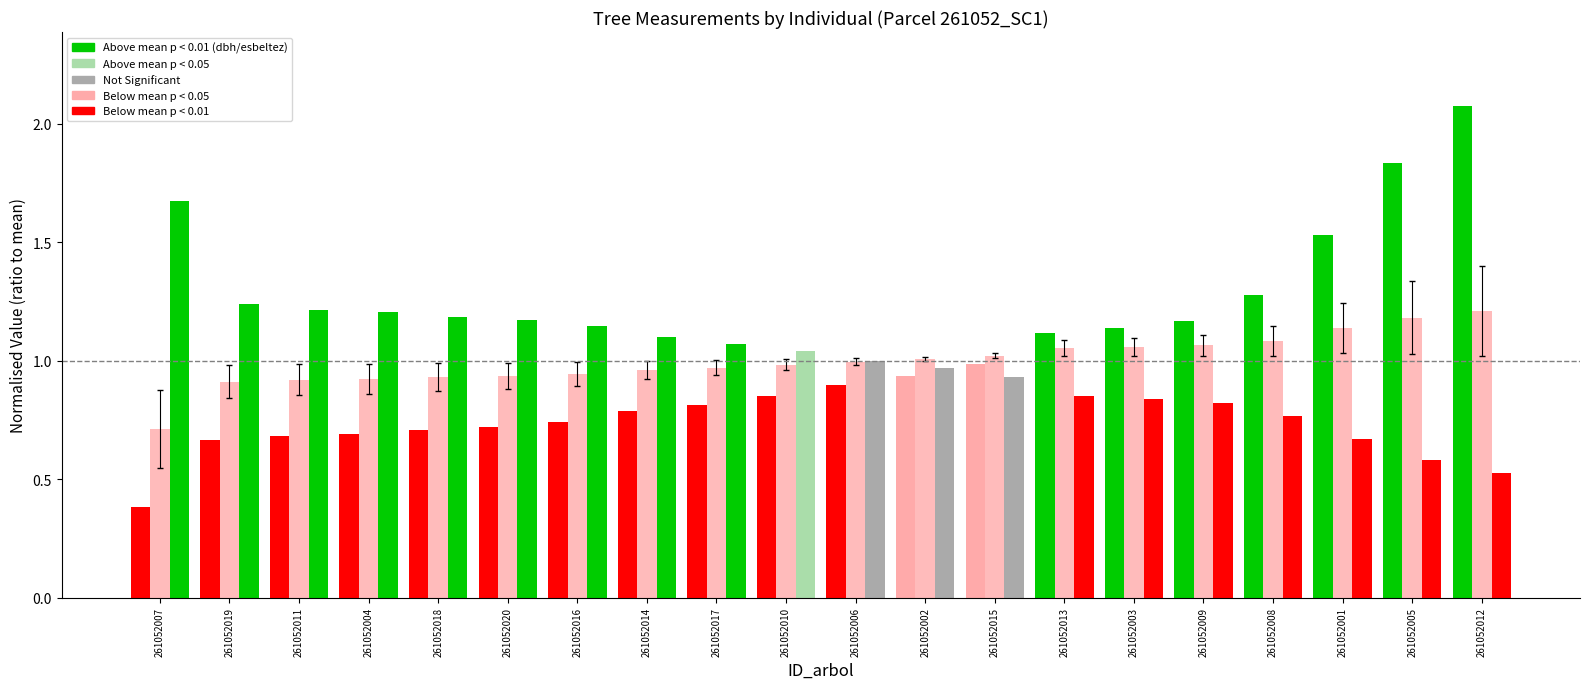

How many bars are there in total?

60